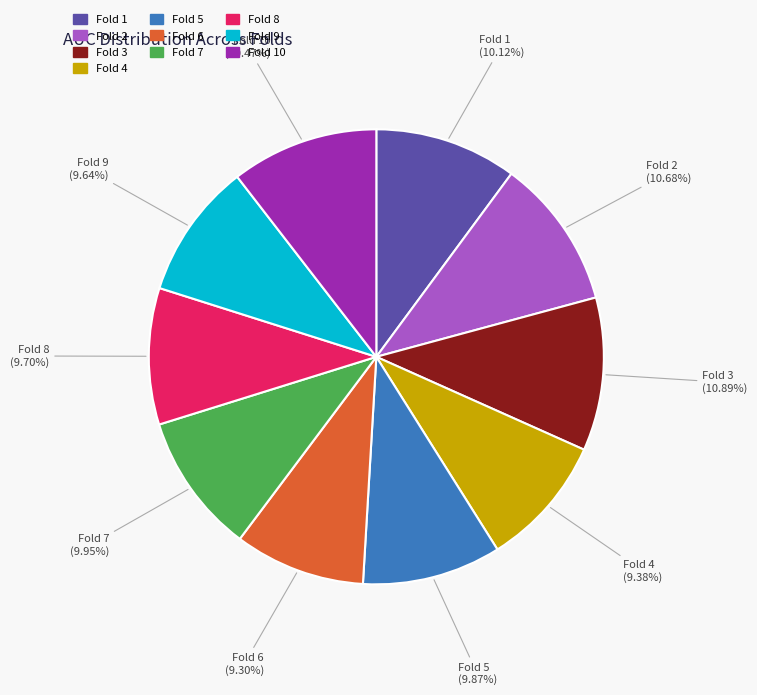

Is there any slice that represents more than half of the pie?

No